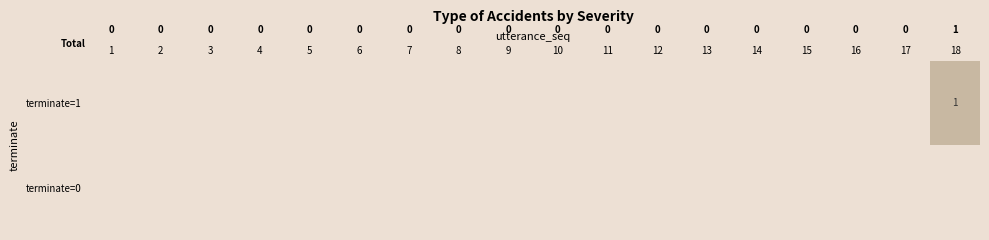

How many values in the terminate=1 series exceed 0?

1